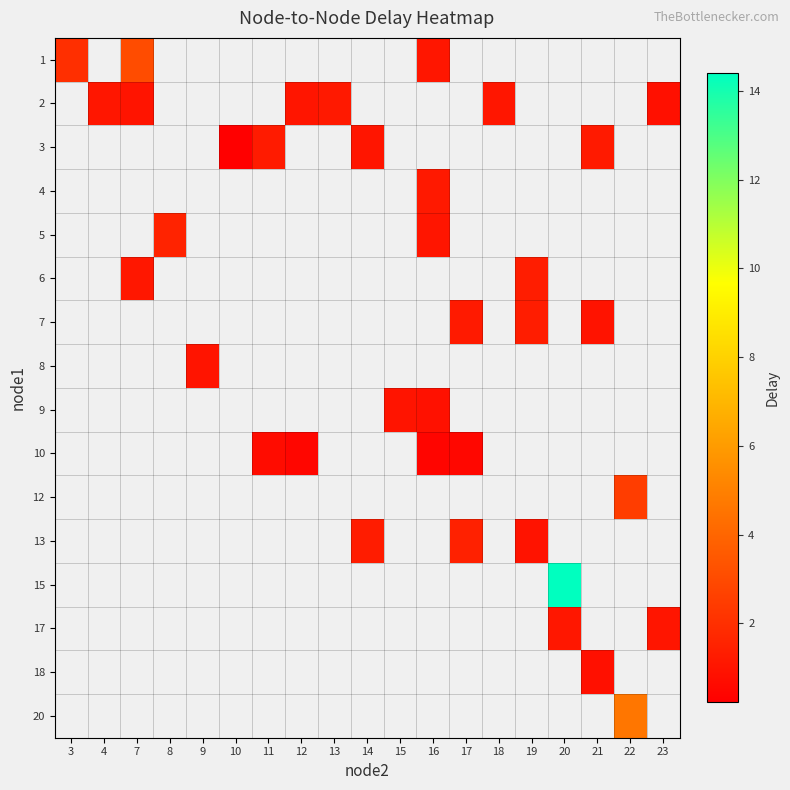

What is the smallest value displayed?

0.2